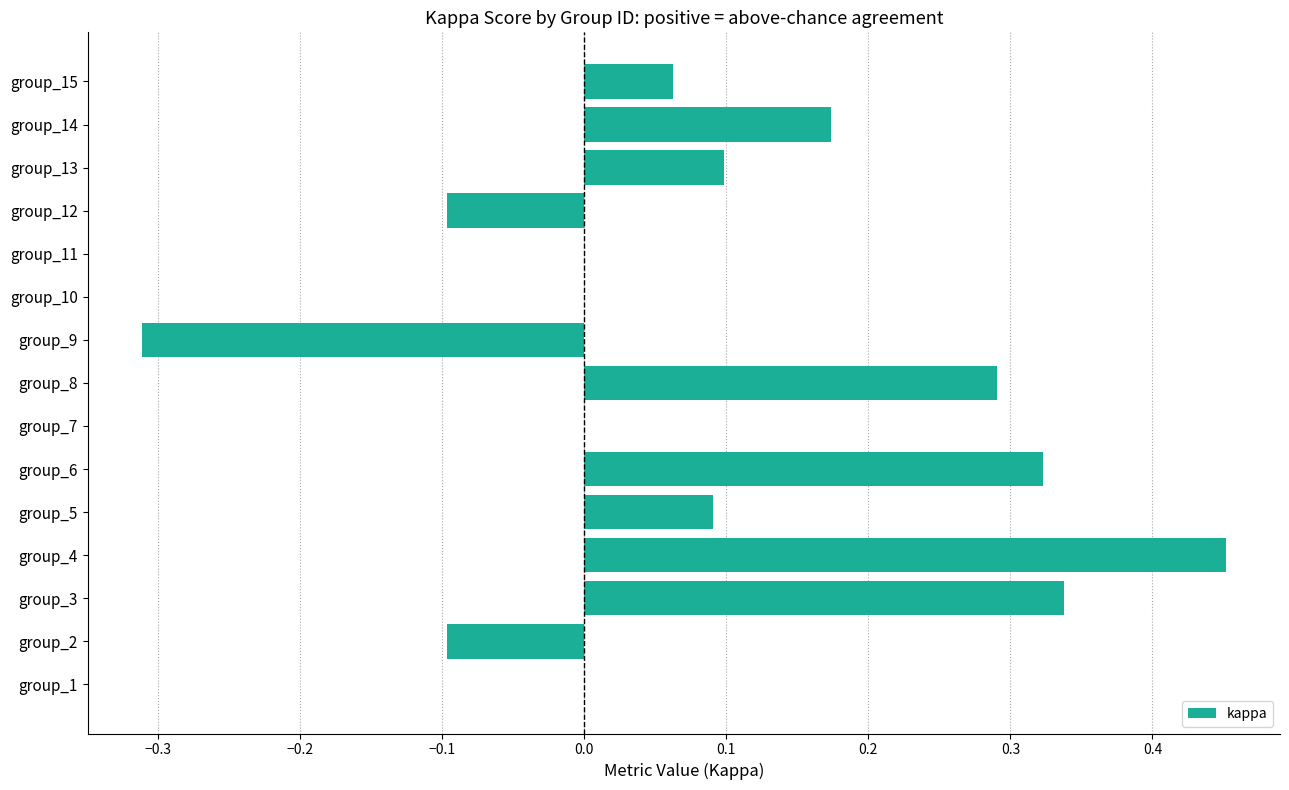

What is the change in value from group_11 to group_13?

+0.1